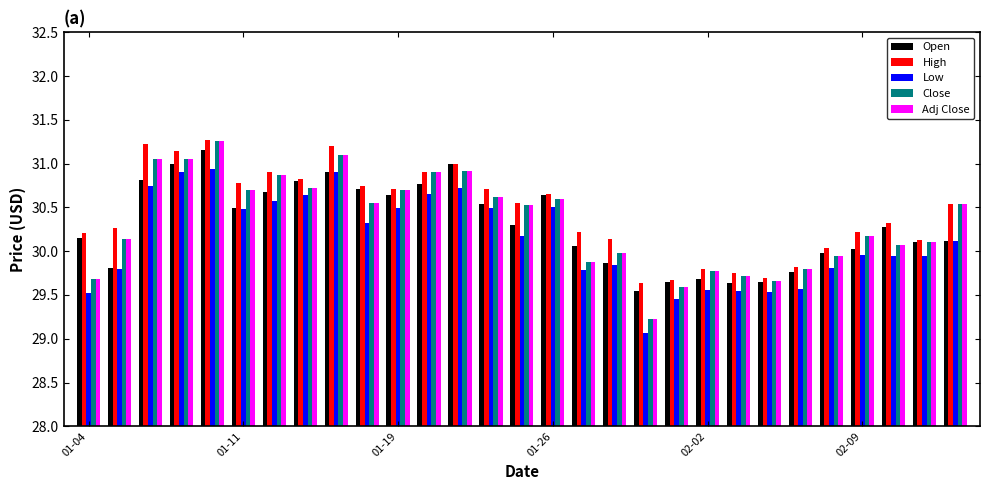

What is the maximum value for Close?

31.3